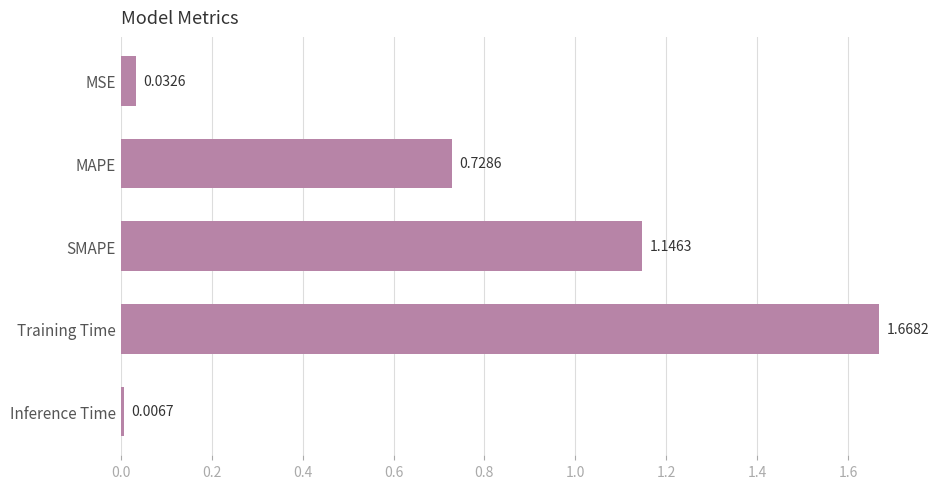

How many categories are shown in the chart?

5